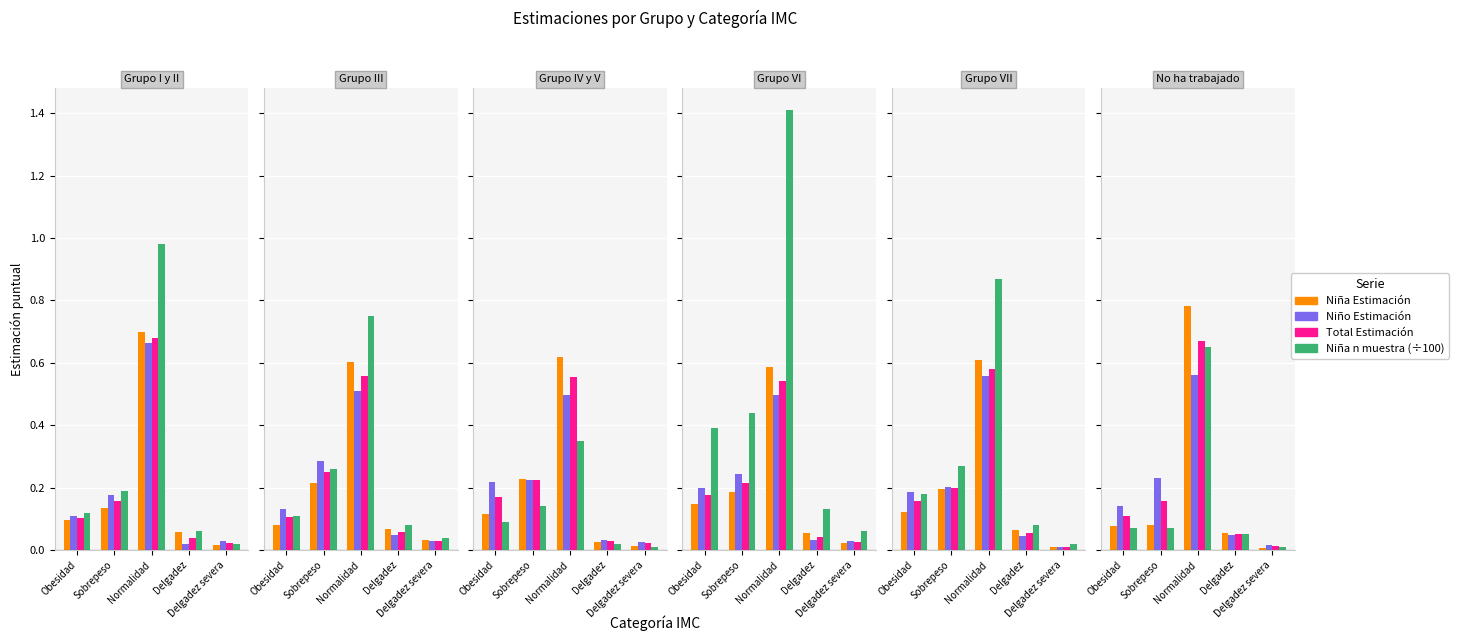

What is the sum of the Niña n muestra (÷100) values at Normalidad and Obesidad?

0.7